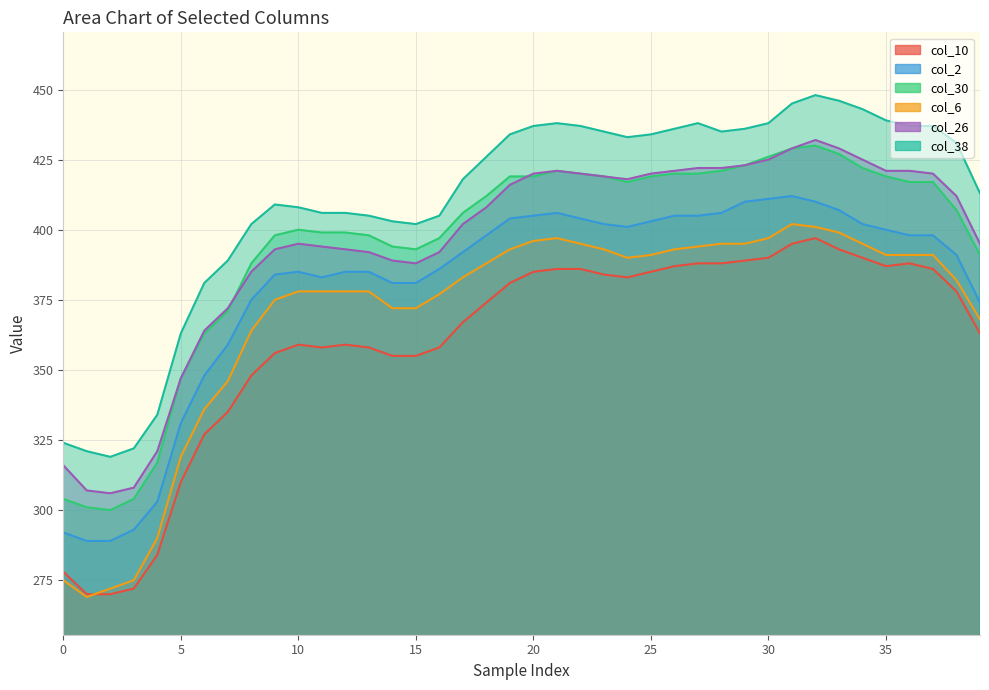

Where is col_26 nearest to the value 369?

7